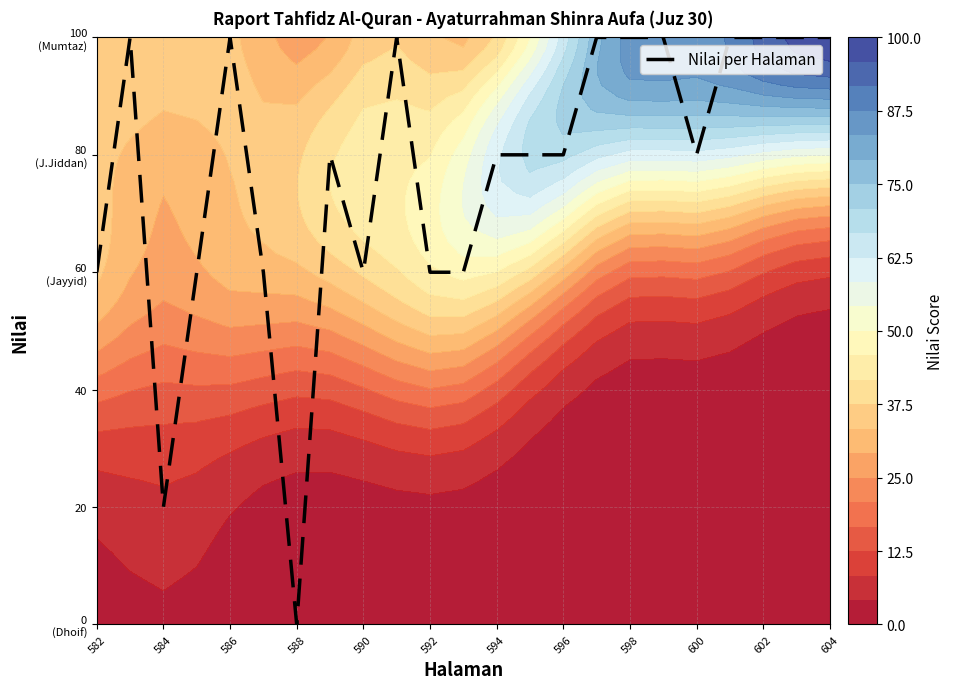

How many positive values are there?

22